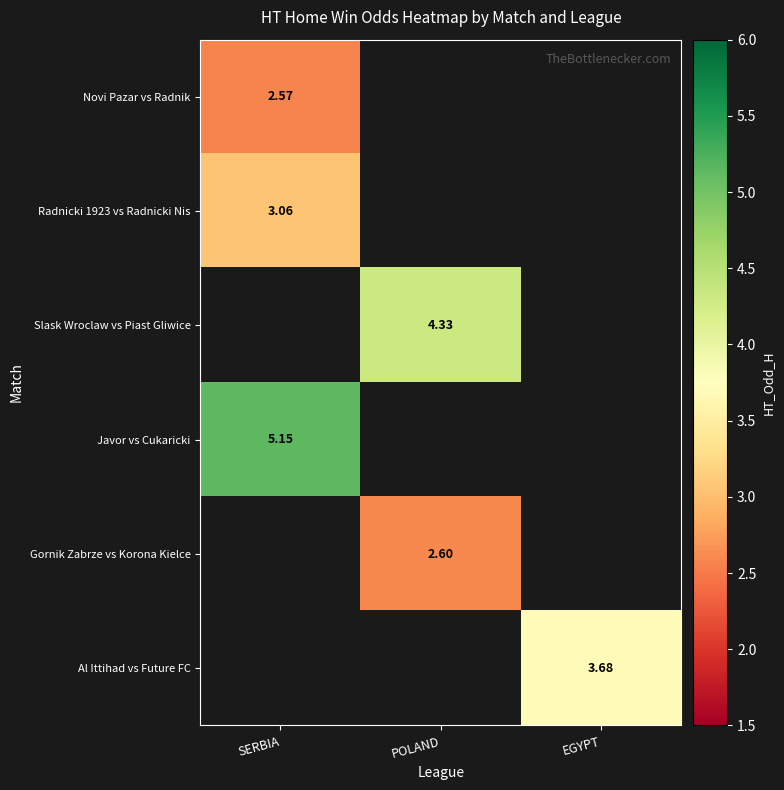

True or false: Novi Pazar vs Radnik has a value of 2.6 at SERBIA.

True